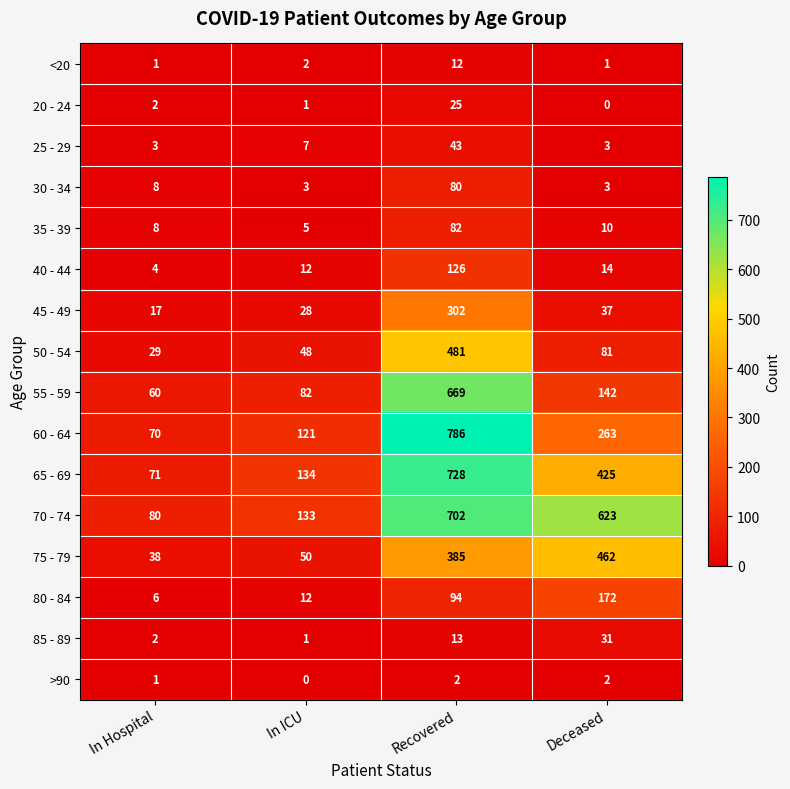

The value of 30 - 34 at Deceased is 1. True or false?

False